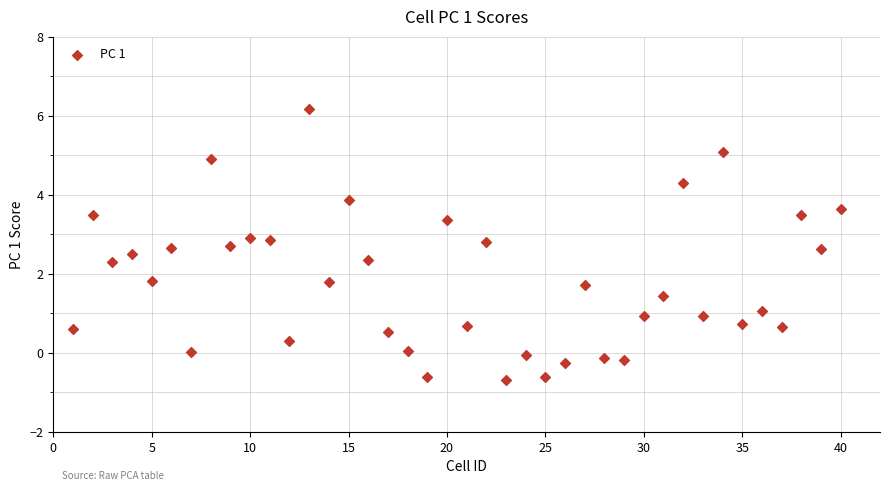

What is the range of X values (max minus min)?

39.0